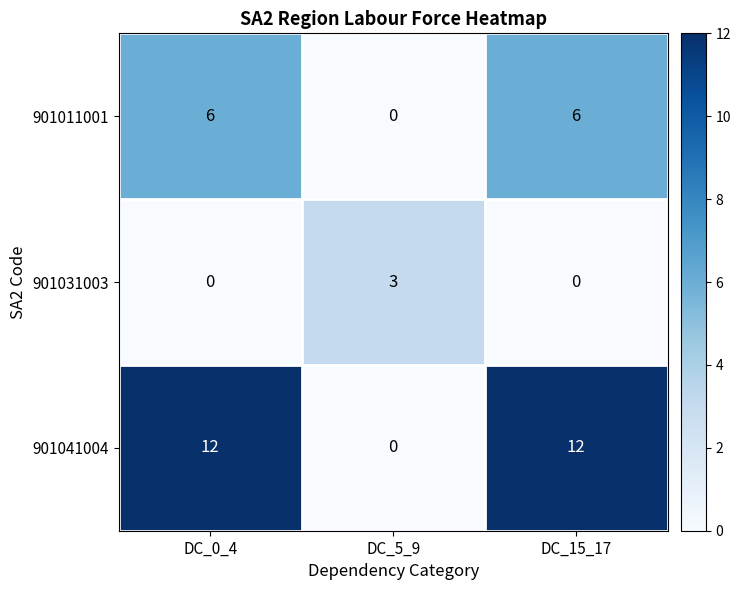

List the series in order of their overall mean, highest first.

901041004, 901011001, 901031003